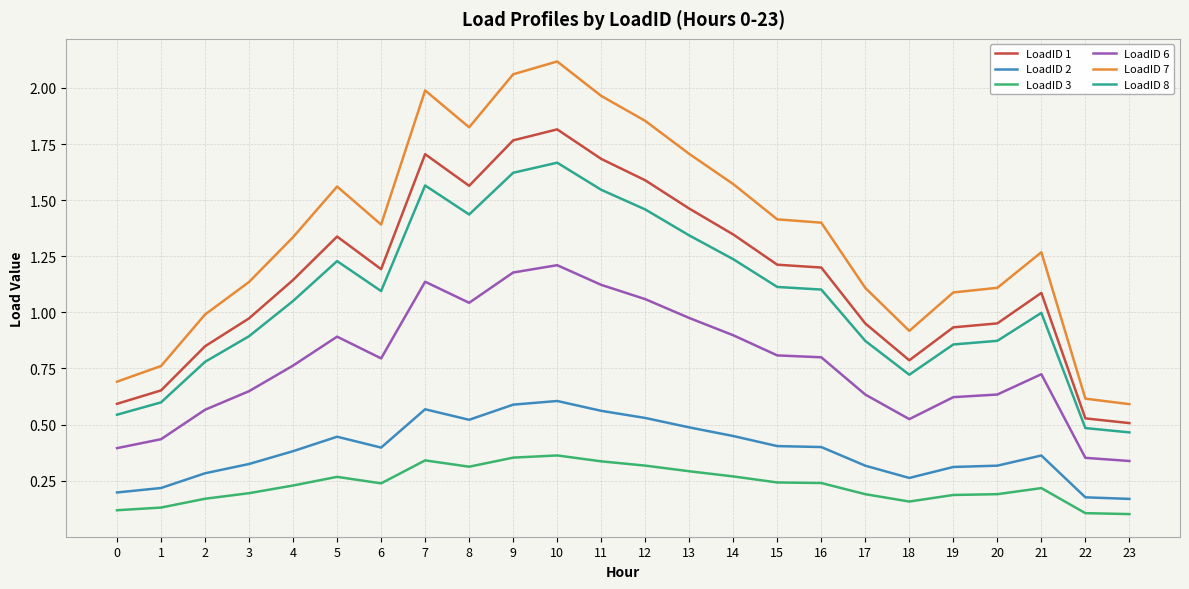

Is the value of LoadID 6 at 6 greater than the value of LoadID 2 at 11?

Yes